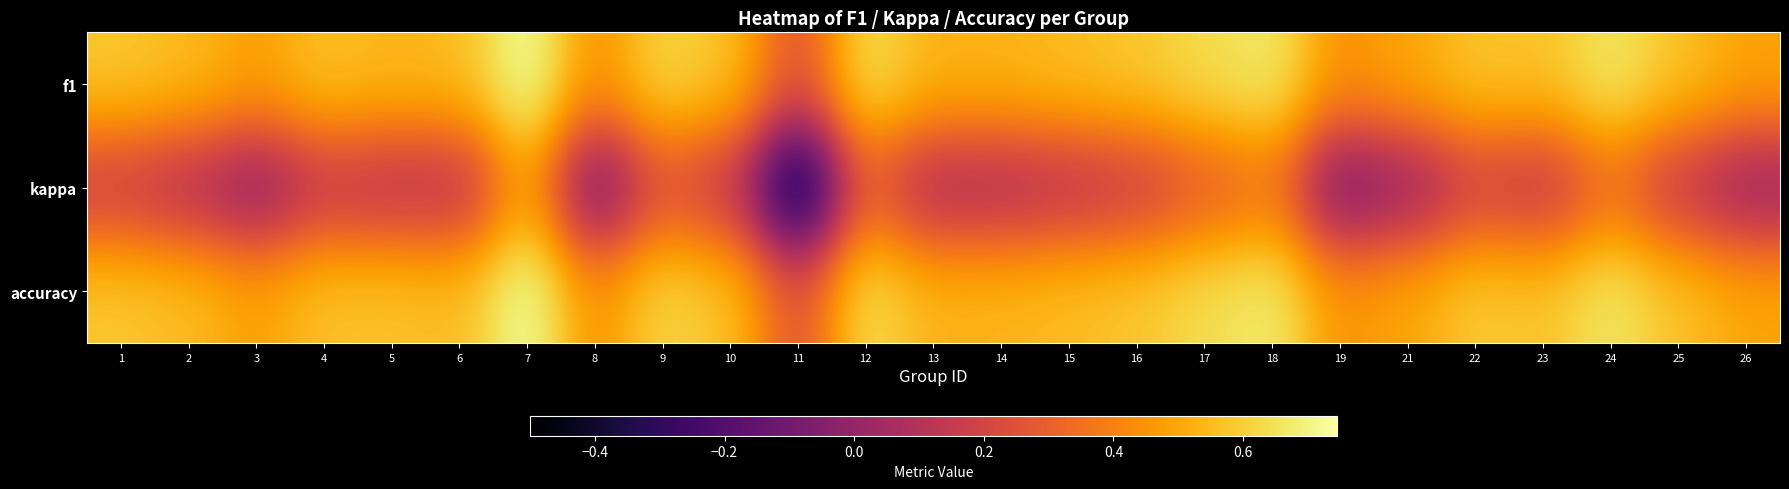

How many distinct data groups are displayed?

3